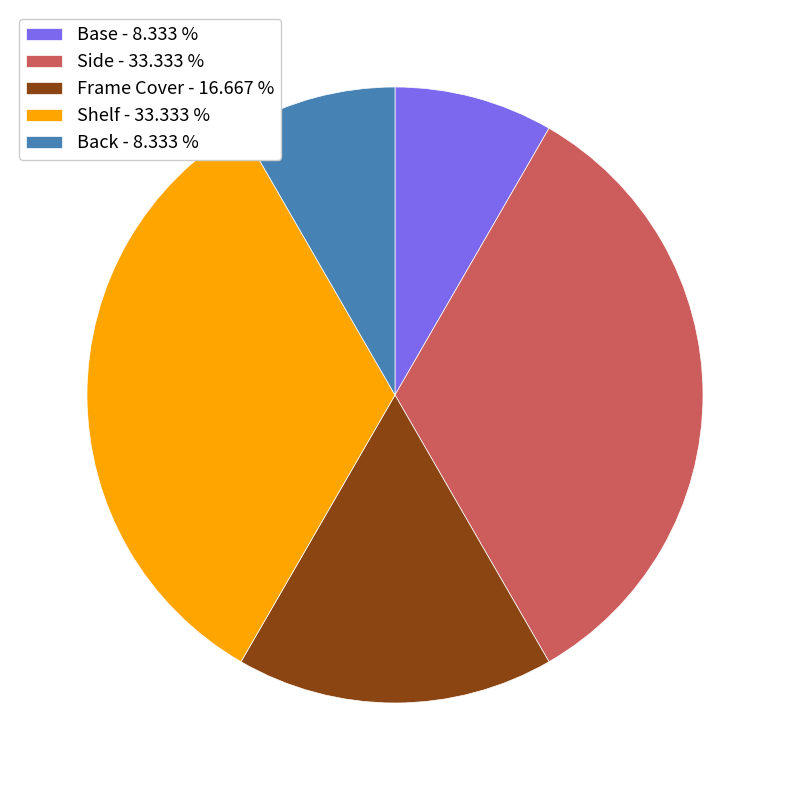

Approximately how many times larger is the value at Frame Cover compared to Side?

0.5